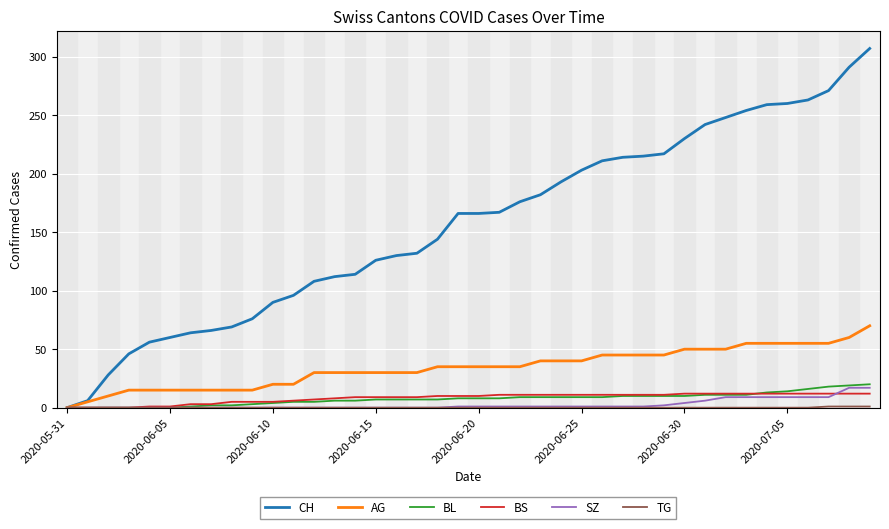

What is the maximum value shown in the chart?

307